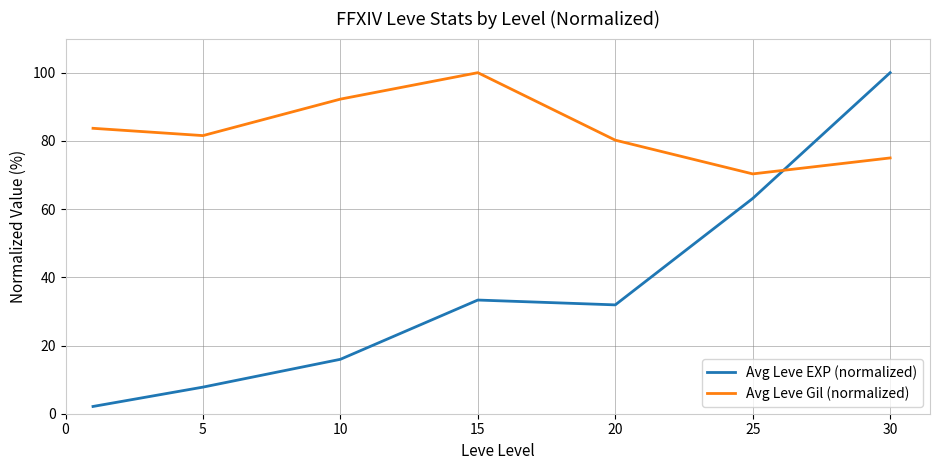

List the series in order of their overall mean, lowest first.

Avg Leve EXP (normalized), Avg Leve Gil (normalized)